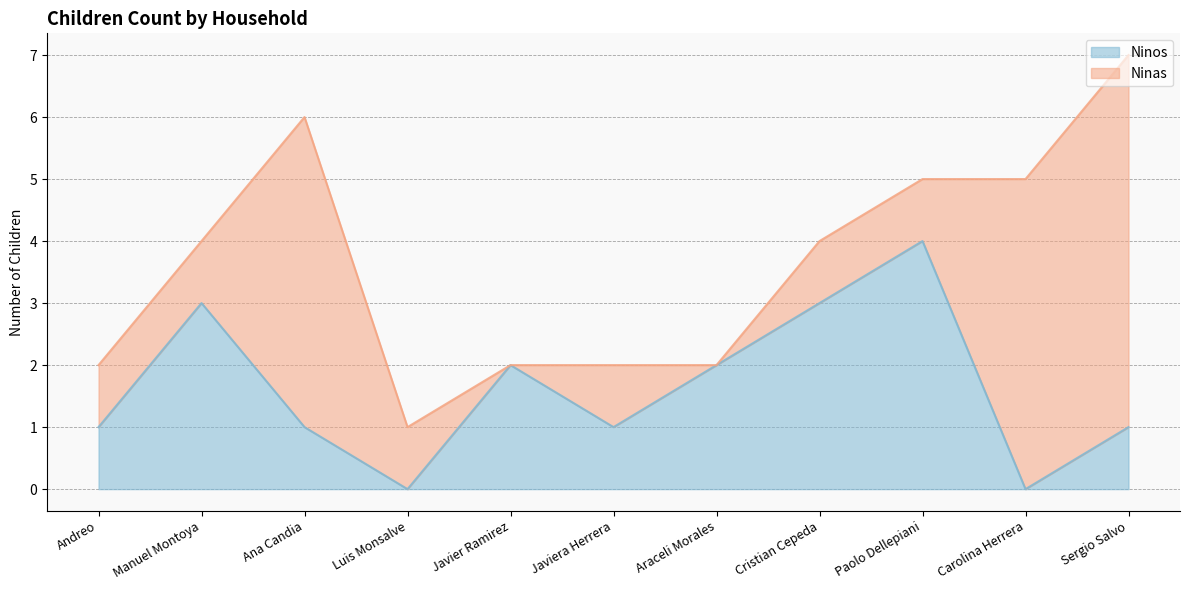

Does the chart have visible grid lines?

Yes